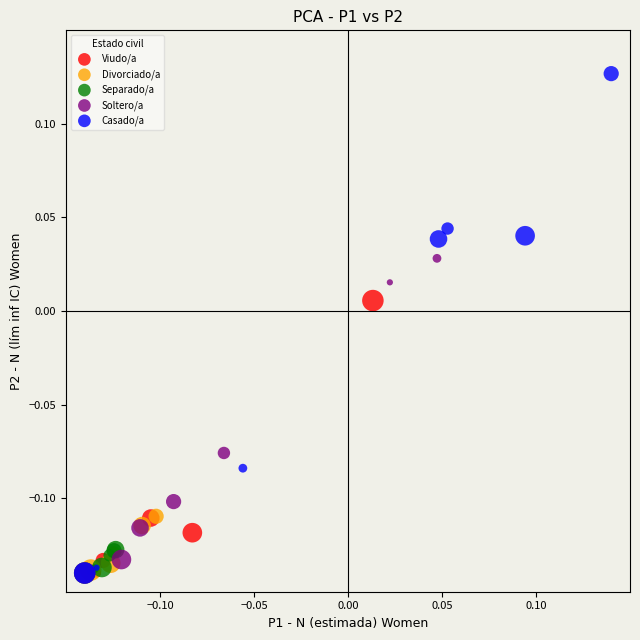

Which series reaches the maximum Y coordinate?

Casado/a